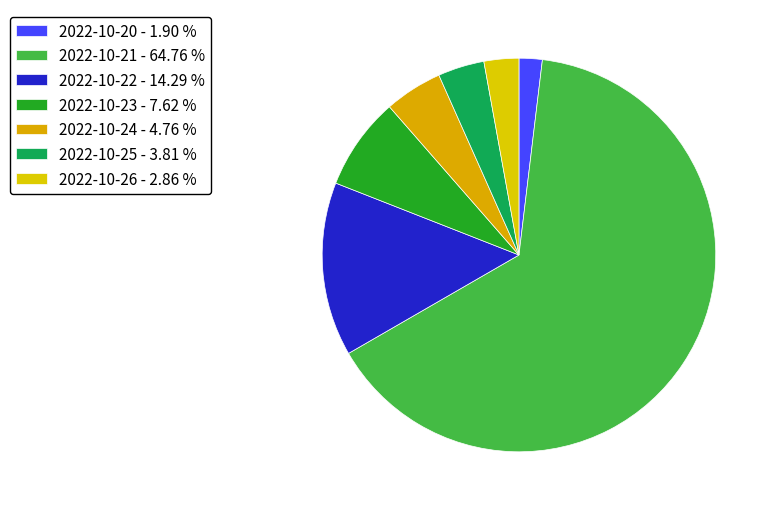

To the nearest percent, what is the combined percentage of 2022-10-24 and 2022-10-21?

70%